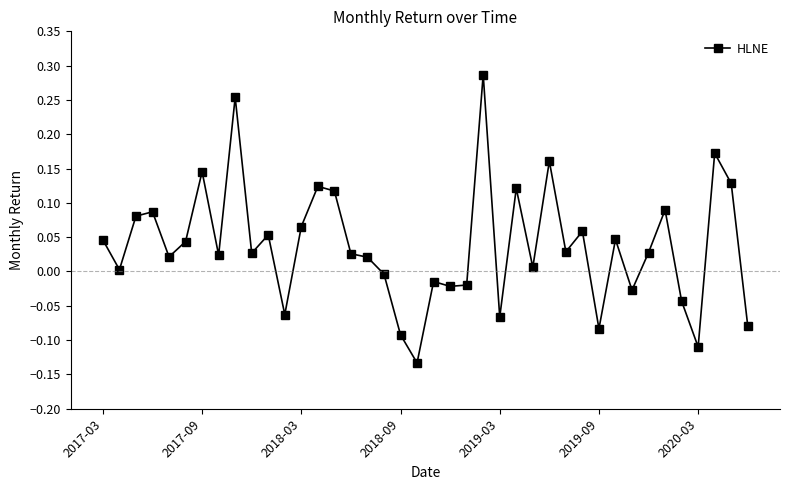

What is the difference between the second highest and second lowest values?

0.4